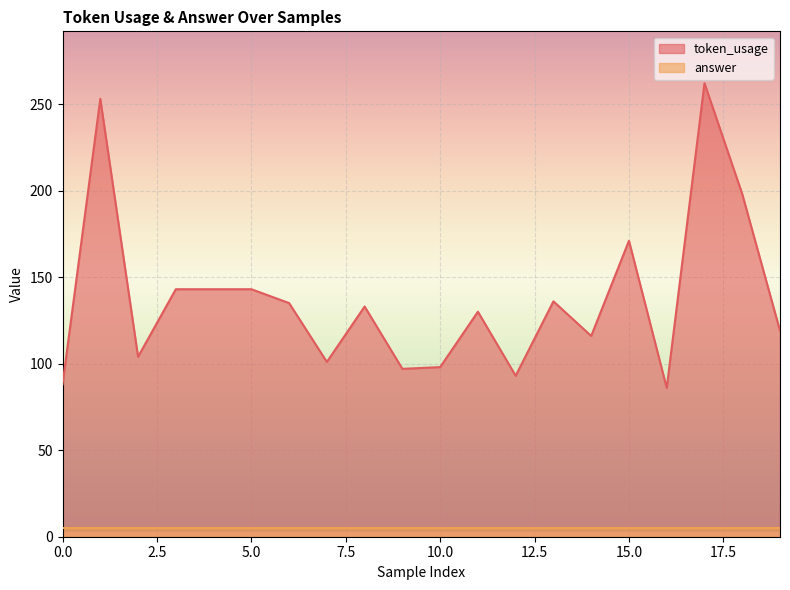

Which series has the widest spread of values?

token_usage